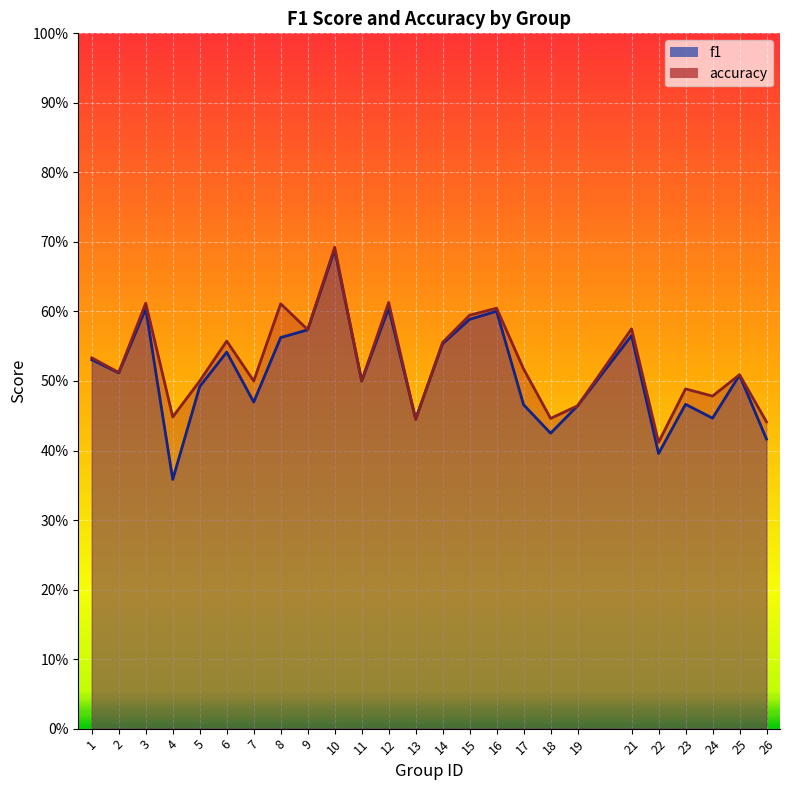

What is the lowest value of the f1 series?

0.4